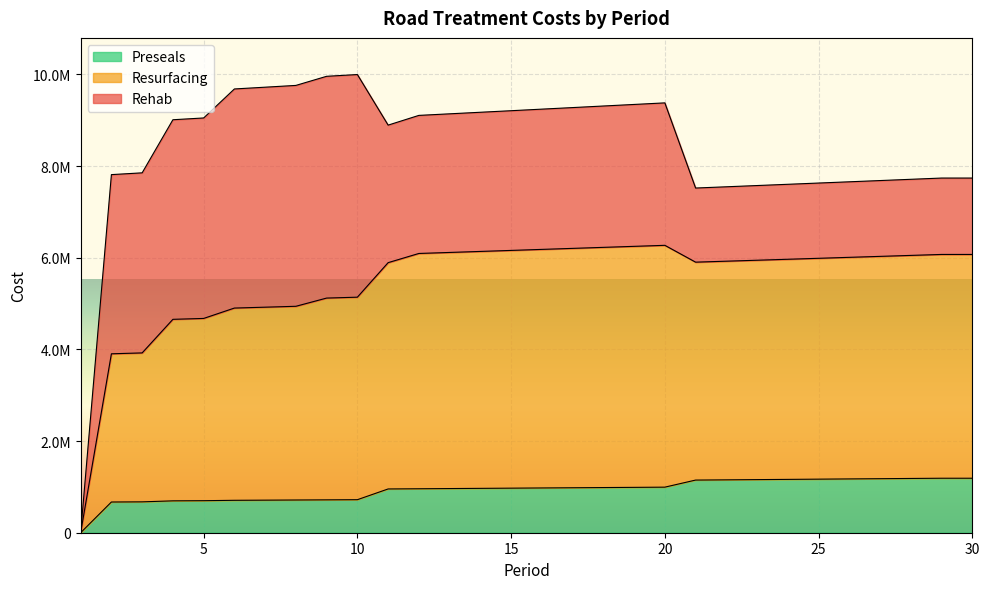

Where does the Preseals series first go above 976599?

17